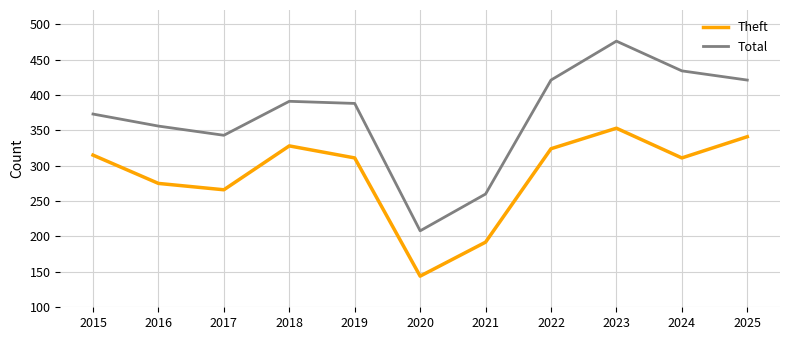

At which category is the sum across all series the highest?

2023